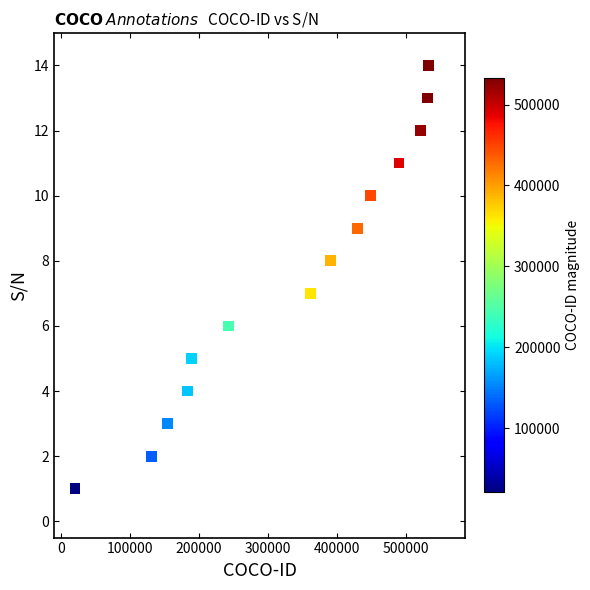

What is the range of Y values (max minus min)?

13